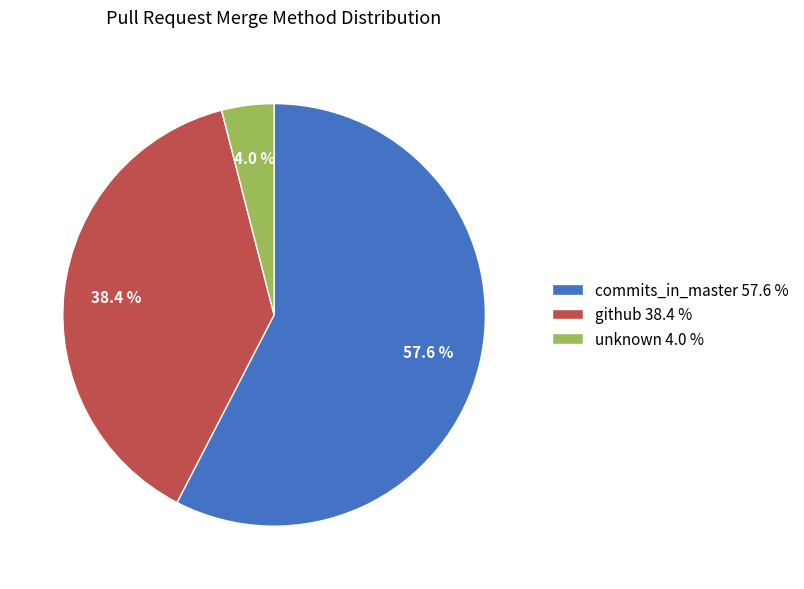

The commits_in_master slice represents 46% of the pie. True or false?

False